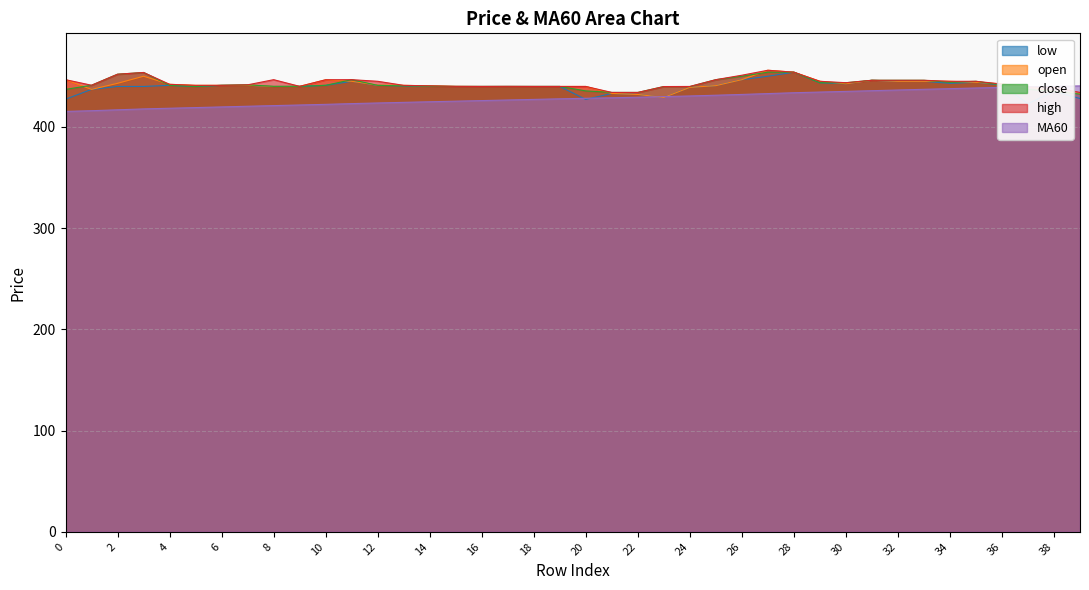

What is the minimum value shown in the chart?

415.2